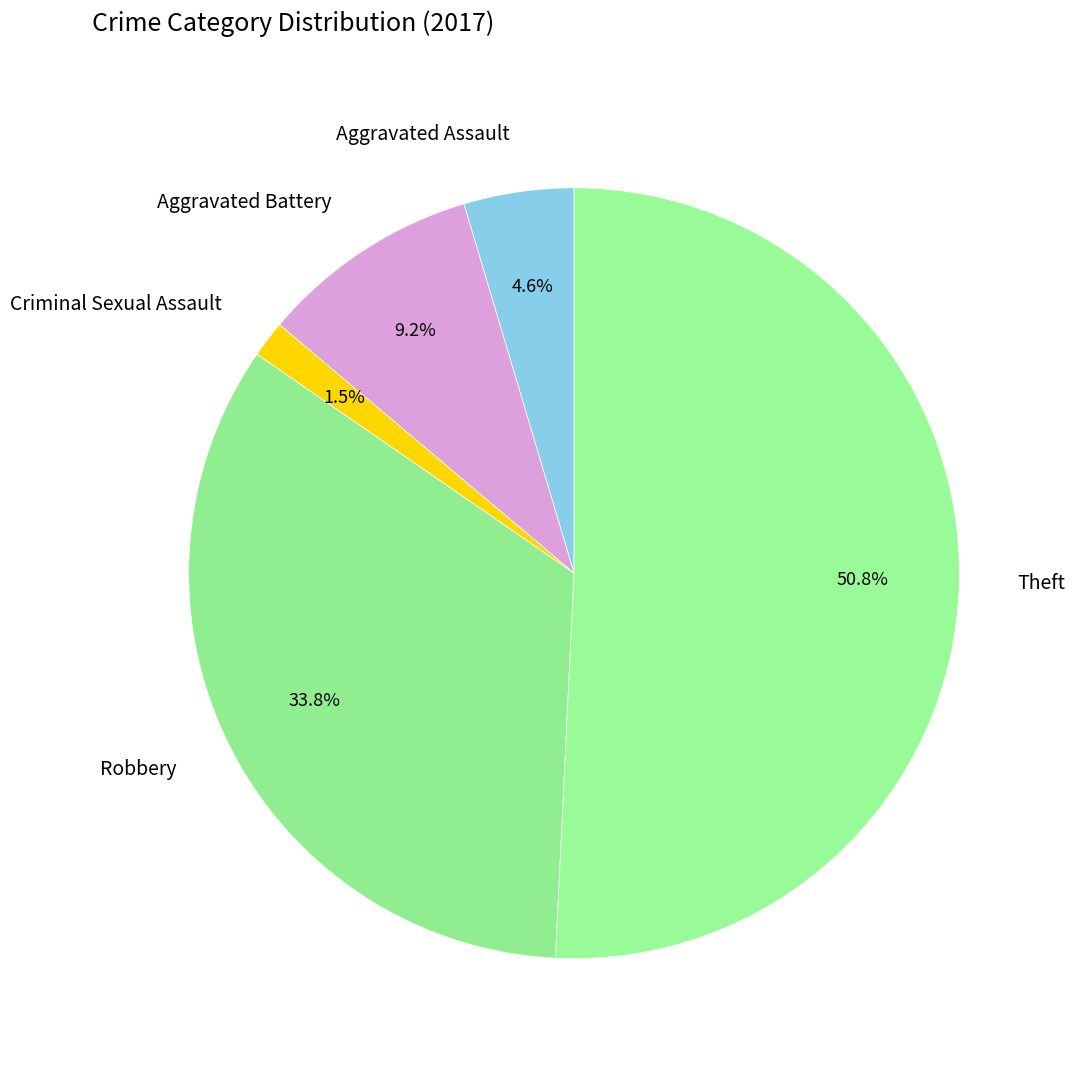

Which category has the biggest portion of the pie?

Theft